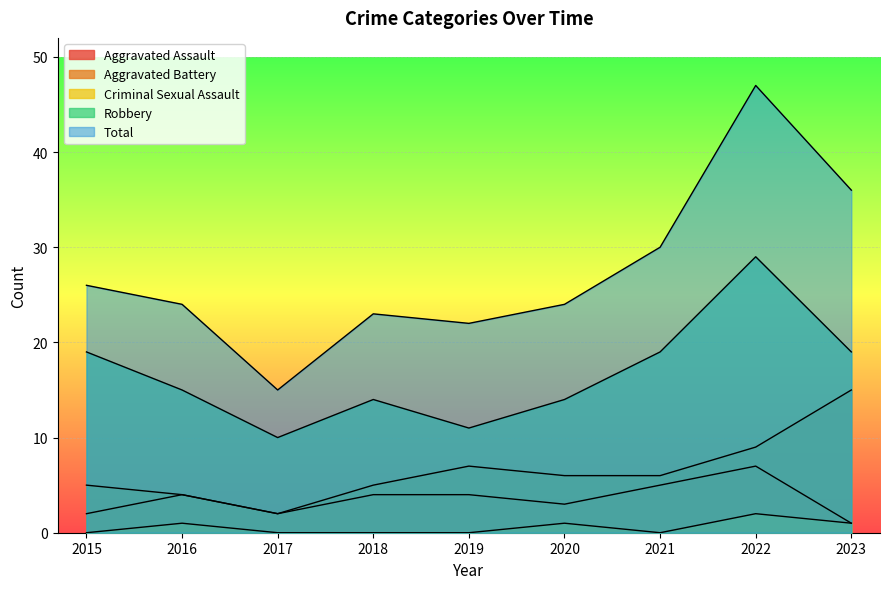

Where is the first local maximum for Total?

2018